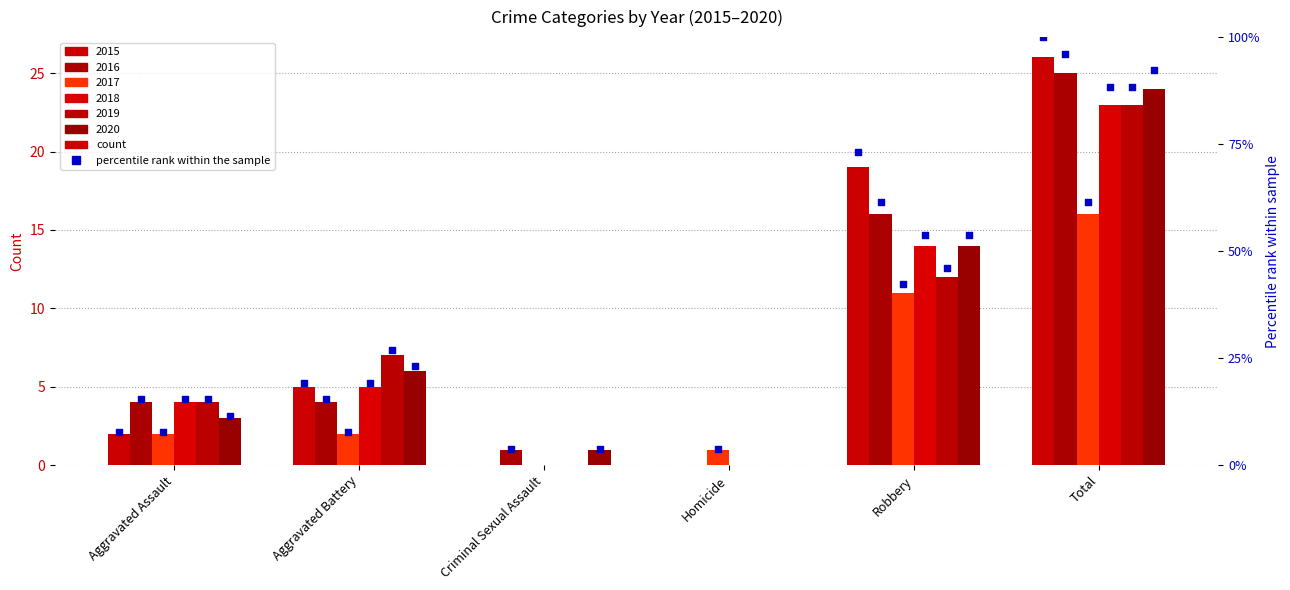

Is the value of 2016 at Total greater than the value of 2017 at Aggravated Battery?

Yes